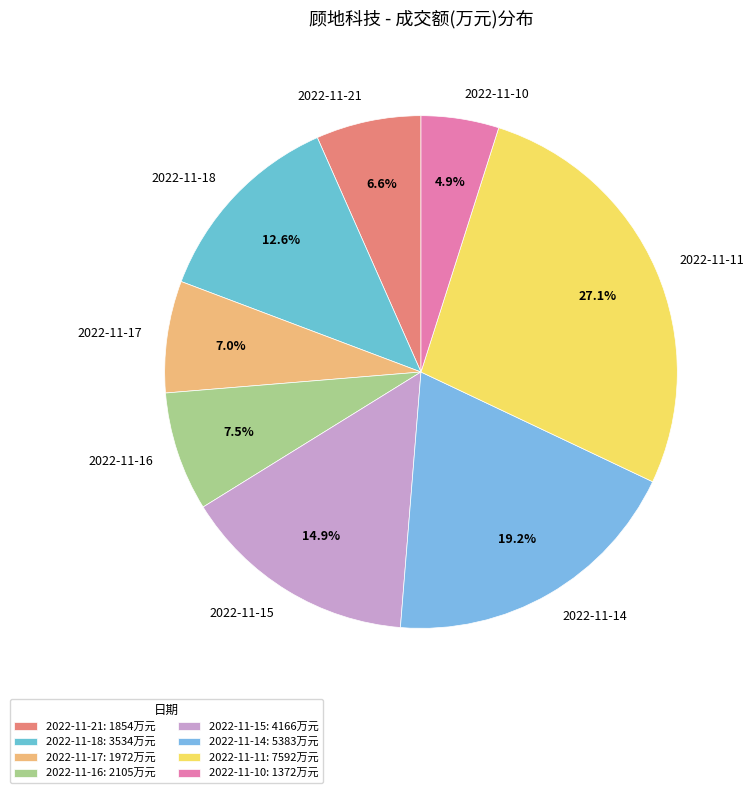

Count the number of slices in the pie.

8